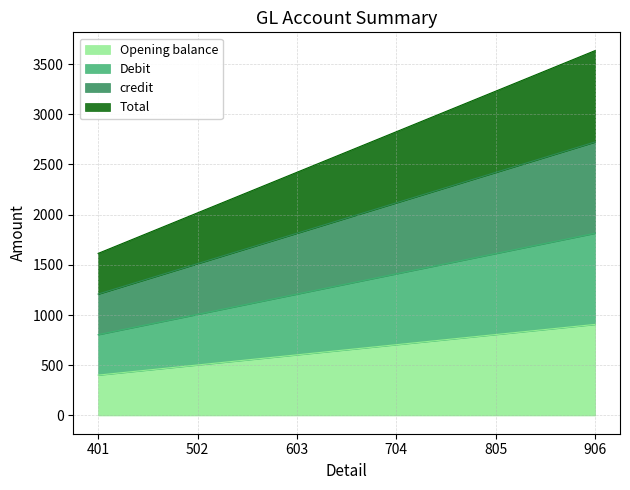

What is the average value of the credit series?

1966